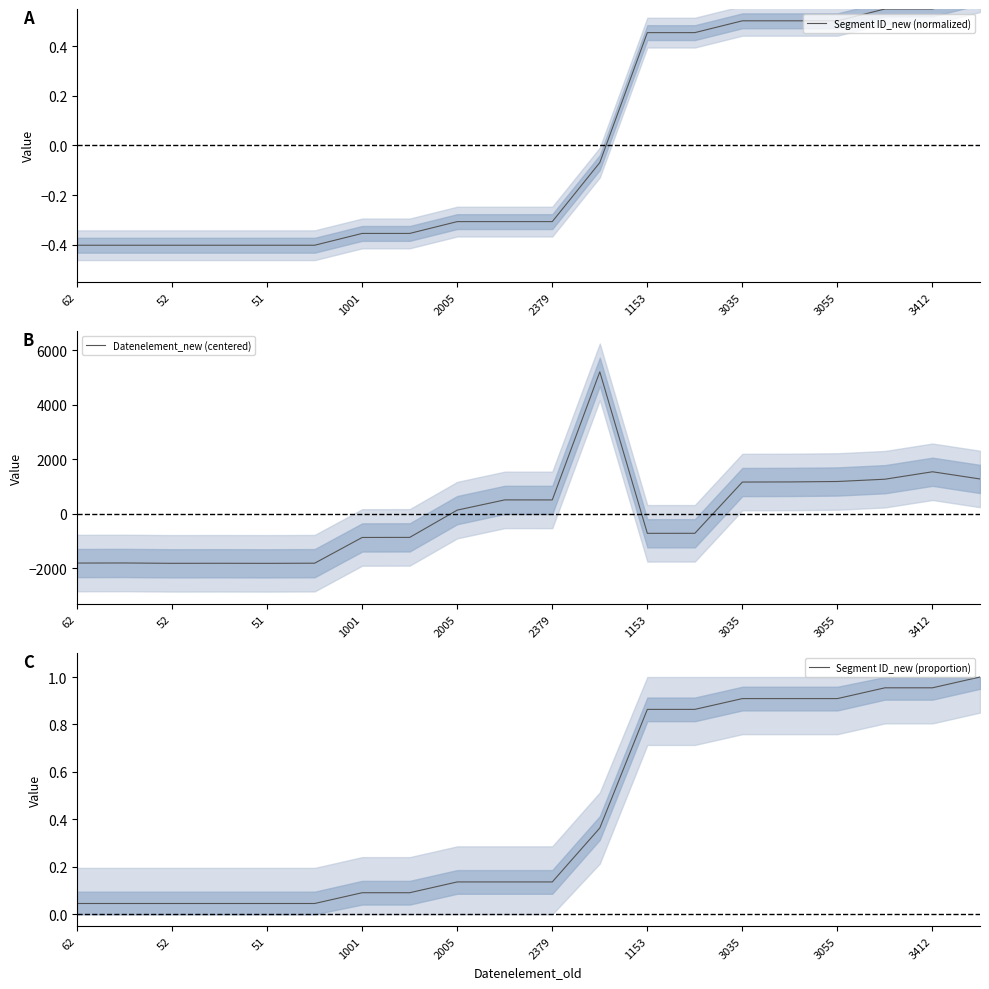

Where is Datenelement_new (centered) nearest to the value 1699?

3412